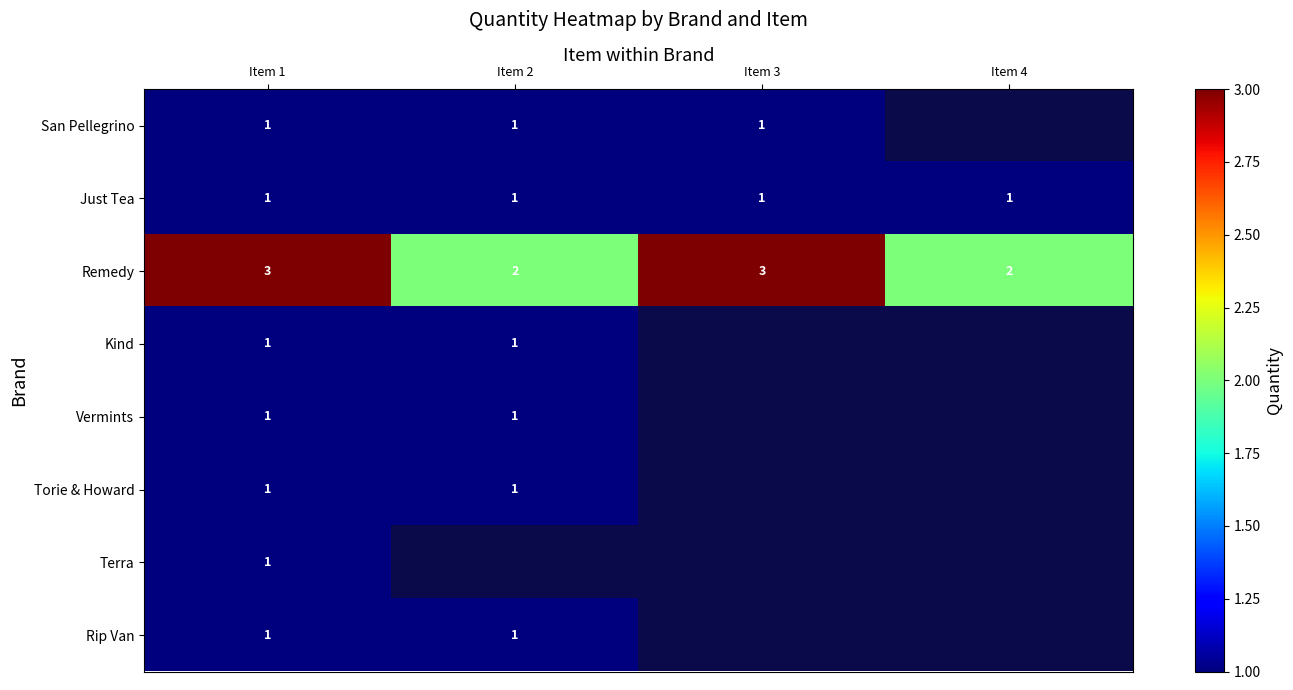

The value of Just Tea at Item 4 is 1. True or false?

True